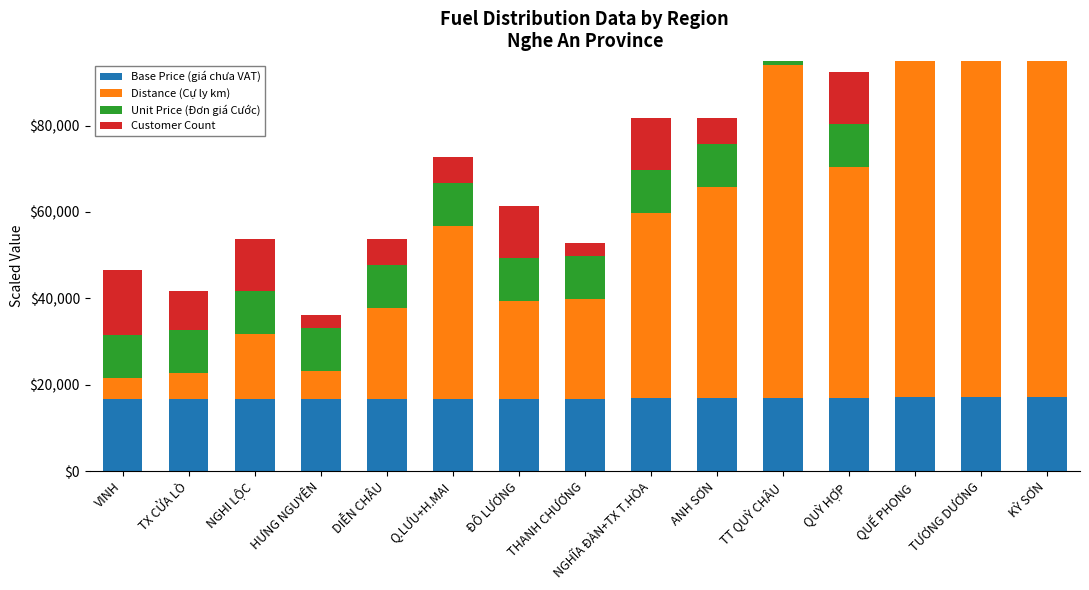

What is the label of the 14th bar from the left?

TƯƠNG DƯƠNG